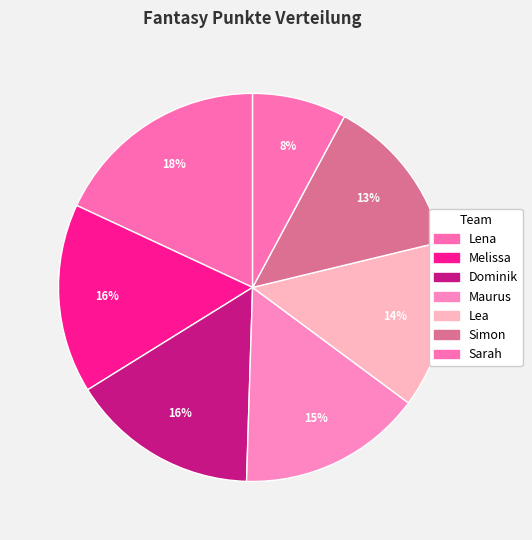

Is it true that Maurus is 15% of the pie?

True